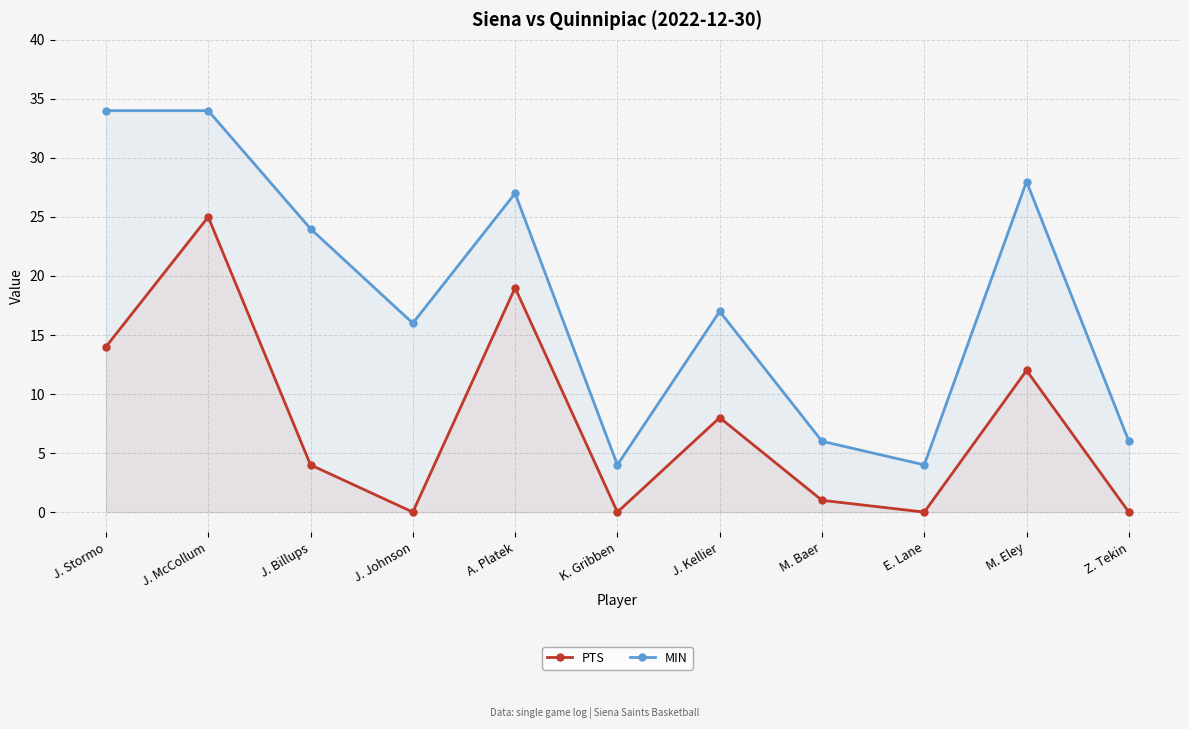

Reading left to right, list all the values displayed in this chart.

PTS: J. Stormo=14	J. McCollum=25	J. Billups=4	J. Johnson=0	A. Platek=19	K. Gribben=0	J. Kellier=8	M. Baer=1	E. Lane=0	M. Eley=12	Z. Tekin=0
MIN: J. Stormo=34	J. McCollum=34	J. Billups=24	J. Johnson=16	A. Platek=27	K. Gribben=4	J. Kellier=17	M. Baer=6	E. Lane=4	M. Eley=28	Z. Tekin=6